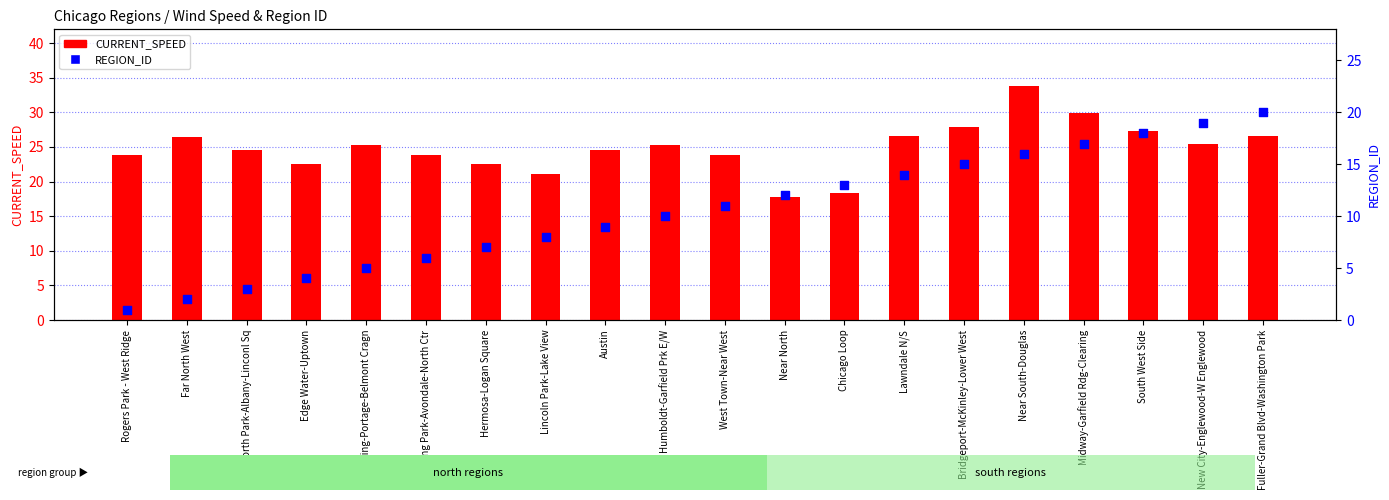

Which series reaches the minimum Y coordinate?

REGION_ID